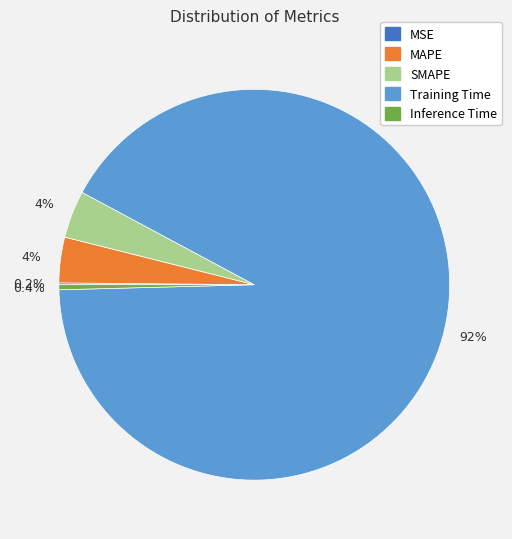

Is the sum of Training Time and SMAPE greater than half?

Yes